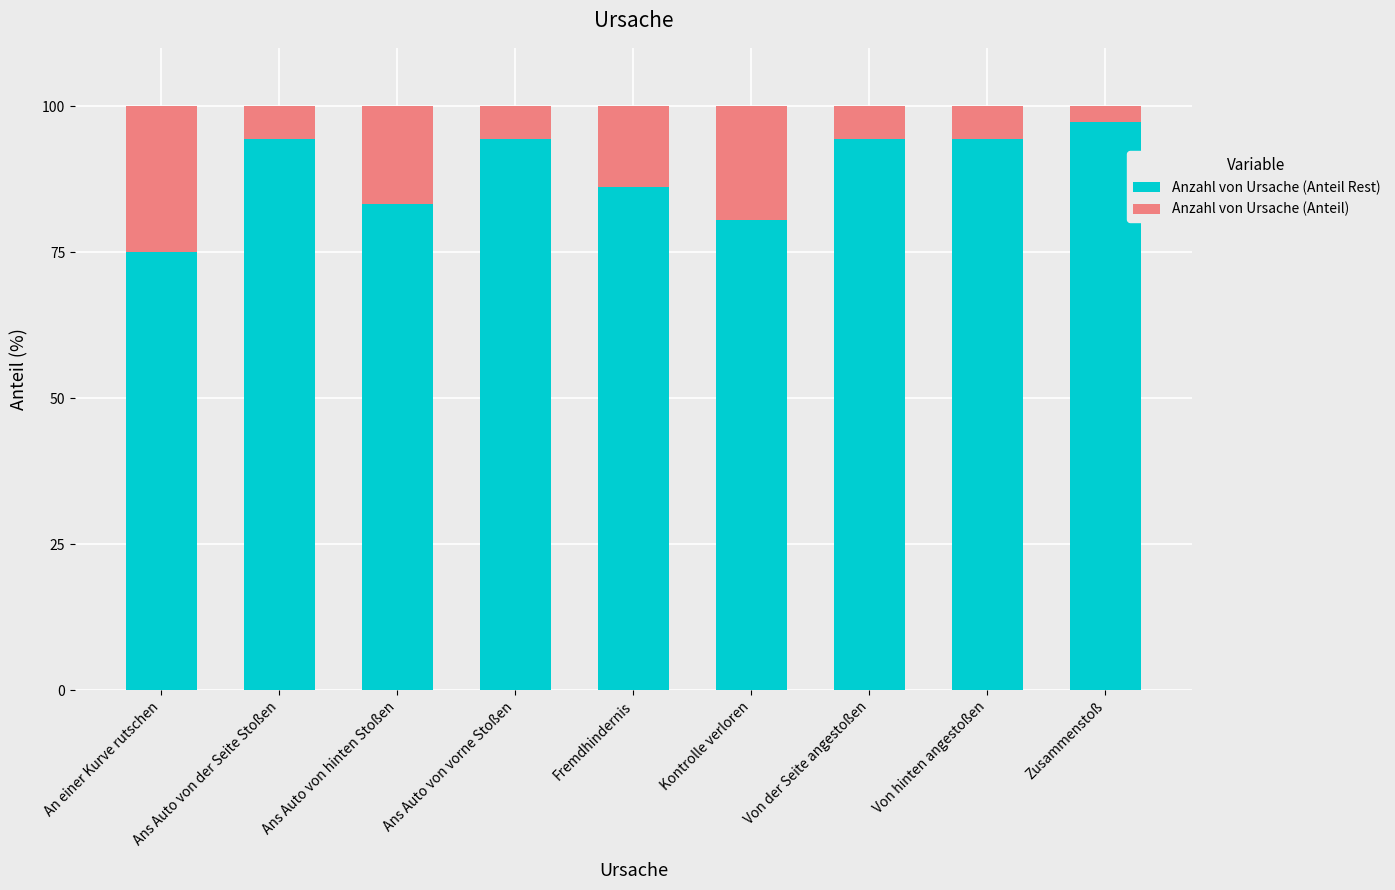

What are all the series names shown in the legend?

Anzahl von Ursache (Anteil Rest), Anzahl von Ursache (Anteil)